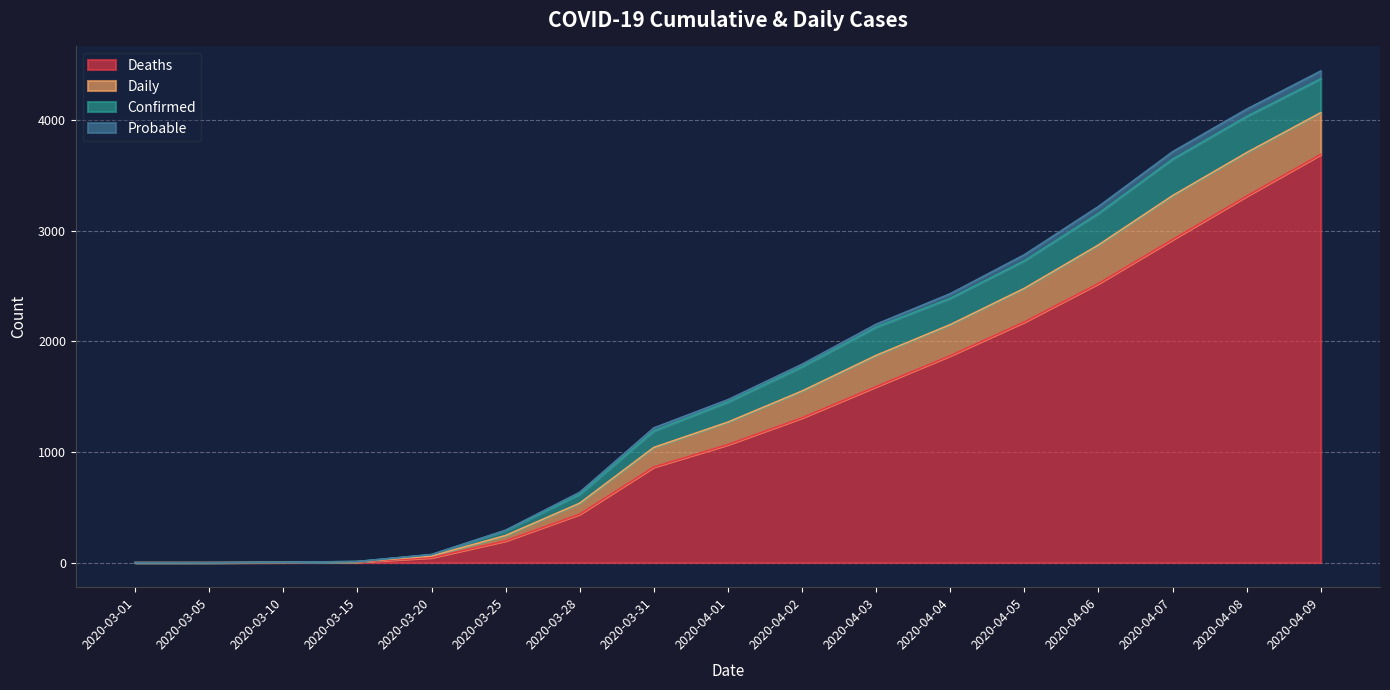

True or false: Probable and Deaths intersect in this chart.

False